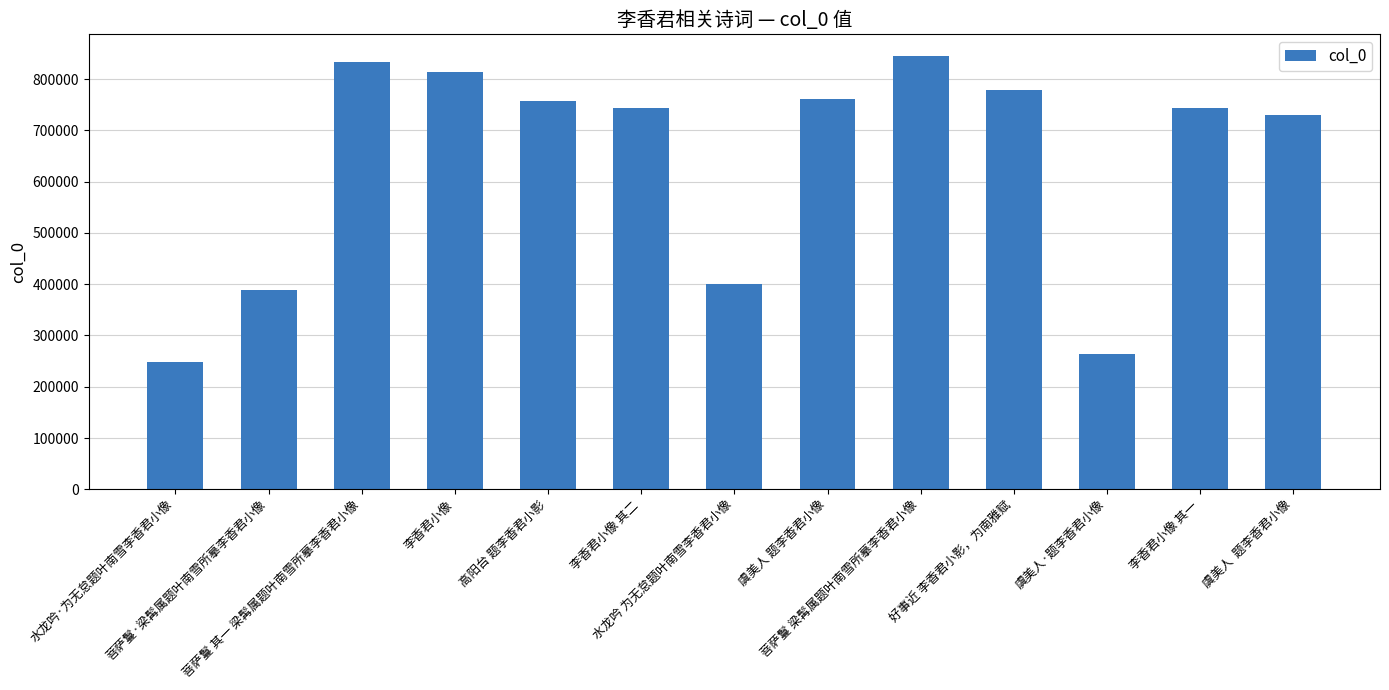

Which category has the lowest value across all series?

水龙吟·为无怠题叶南雪李香君小像